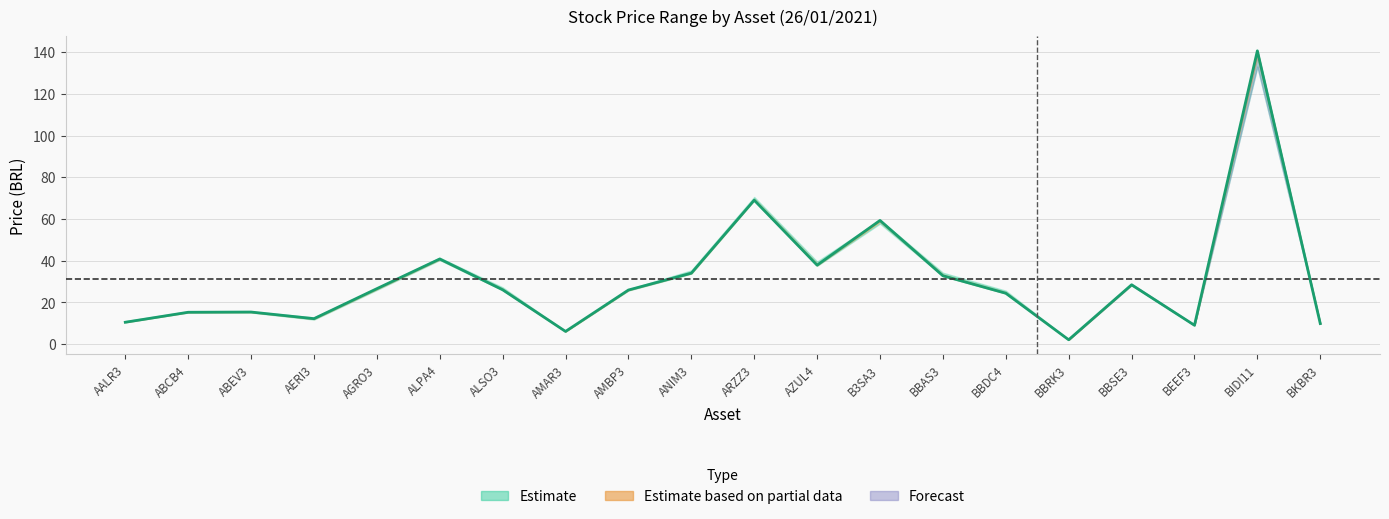

What is the difference between the maximum and minimum values in the Mínimo series?

130.9